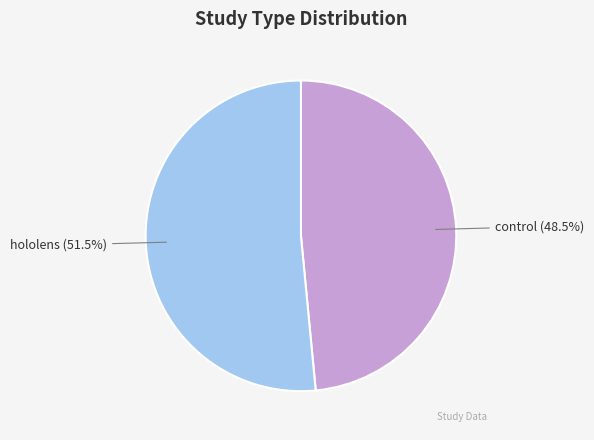

Is hololens the majority of the pie?

Yes